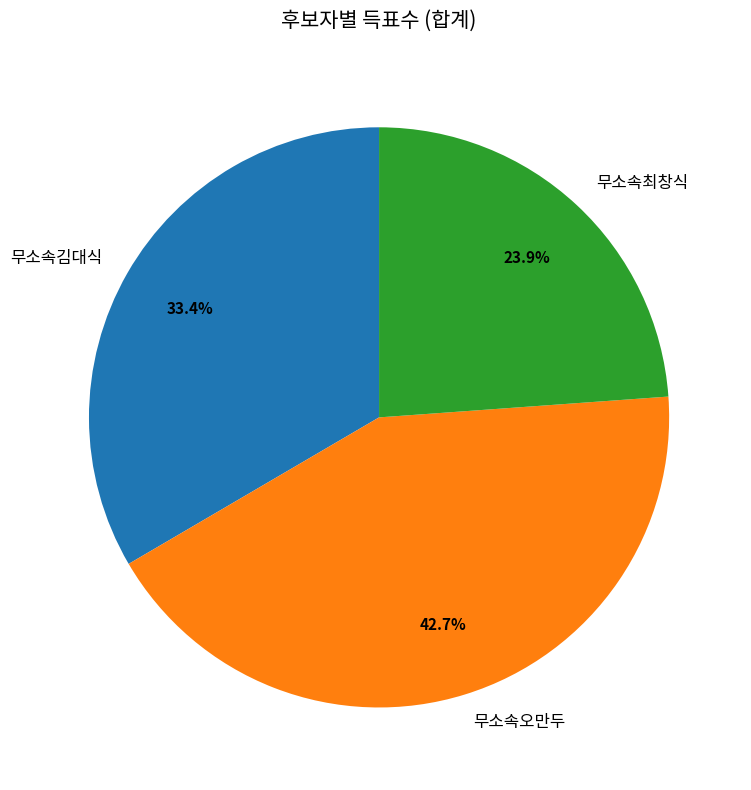

Is it true that 무소속오만두 is 35% of the pie?

False